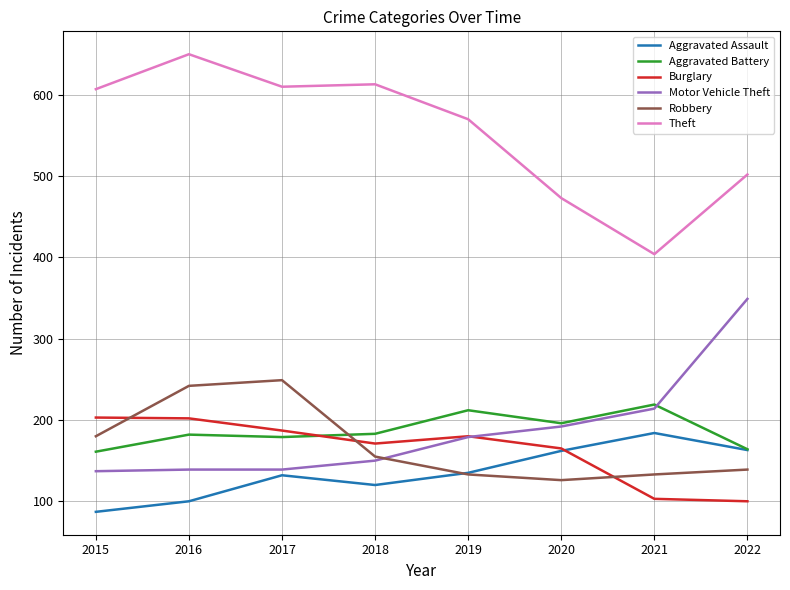

What are all the series names shown in the legend?

Aggravated Assault, Aggravated Battery, Burglary, Motor Vehicle Theft, Robbery, Theft